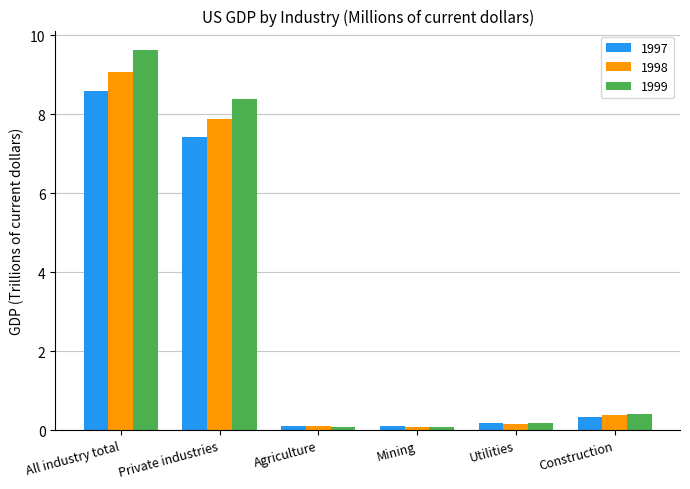

Which series has the largest total across all categories?

1999